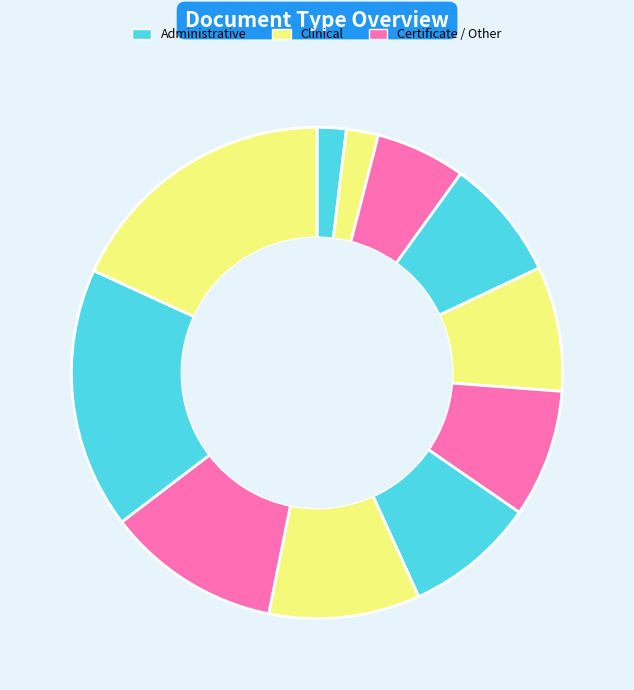

Count the number of slices in the pie.

11